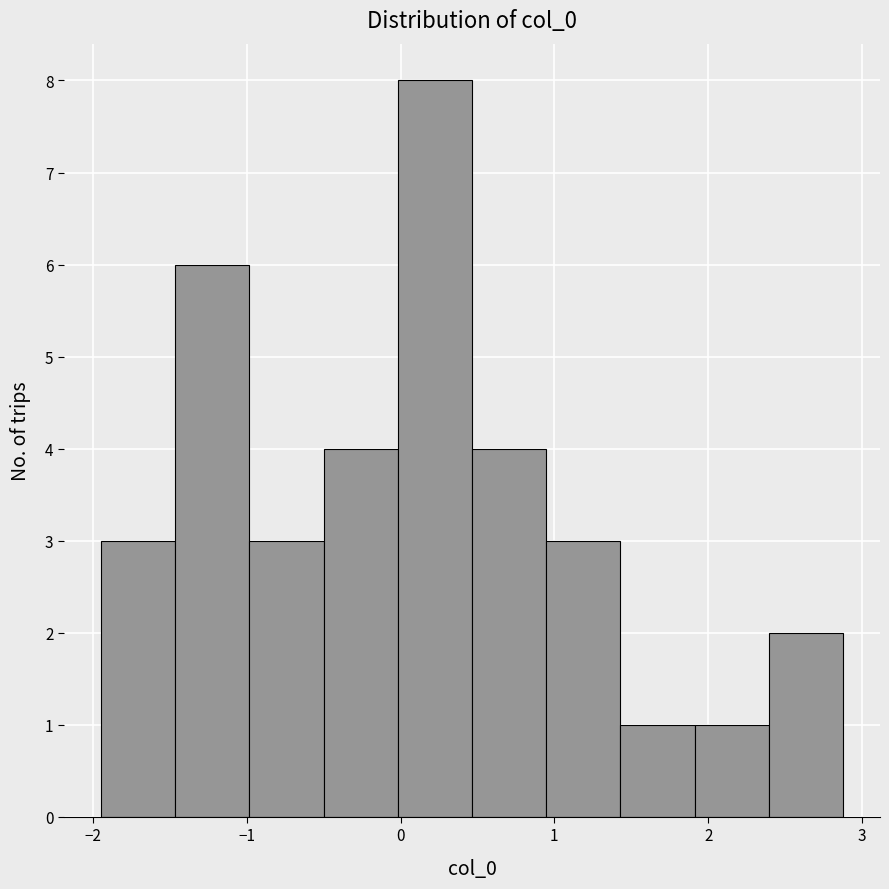

Which range on the x-axis has the tallest bar?

0.0 to 0.5